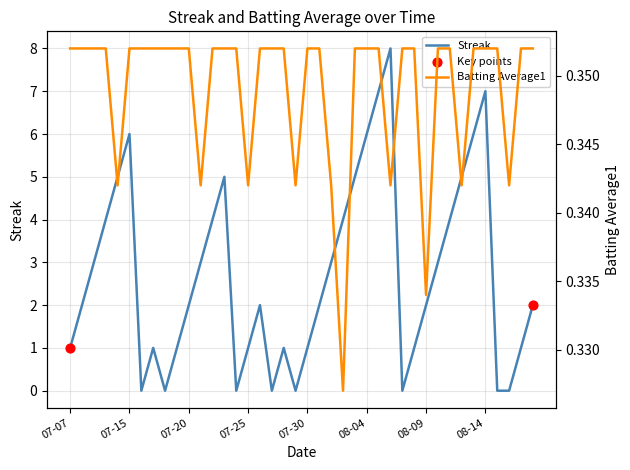

What is the total value across all series at 2010-08-11?

4.4